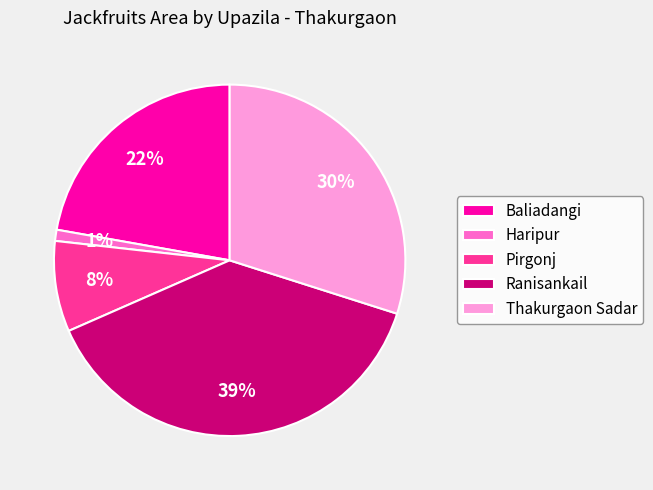

Is the sum of Baliadangi and Thakurgaon Sadar greater than half?

Yes